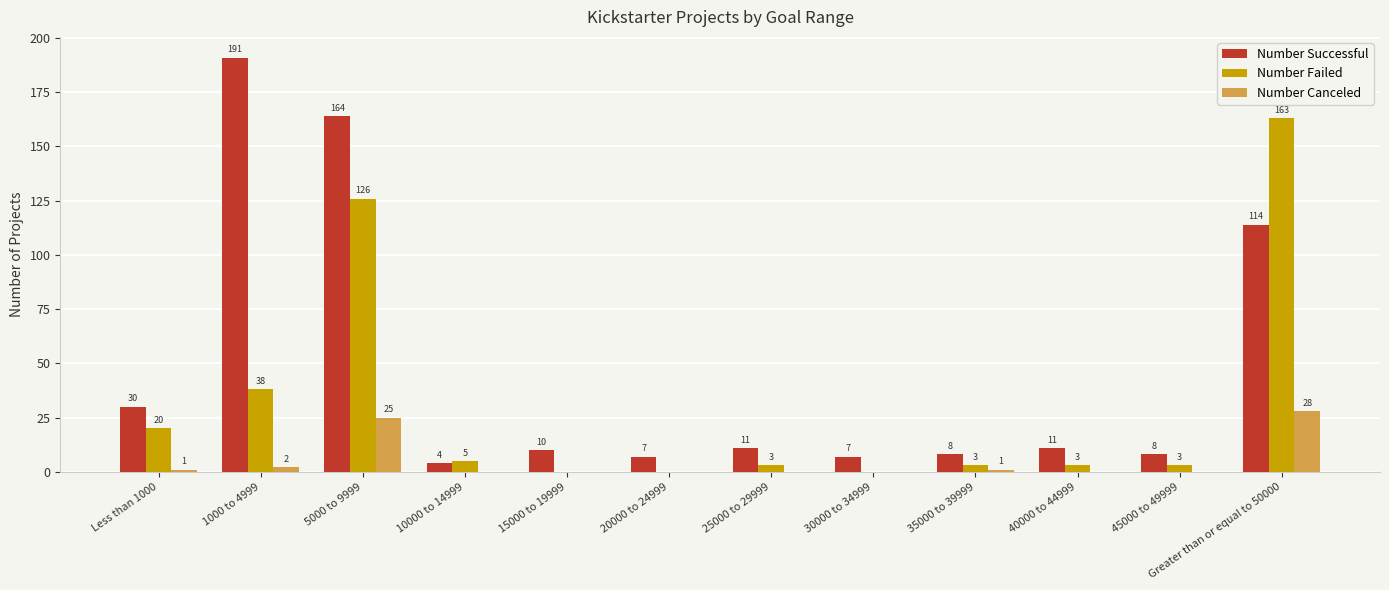

Count the number of categories in the chart.

12